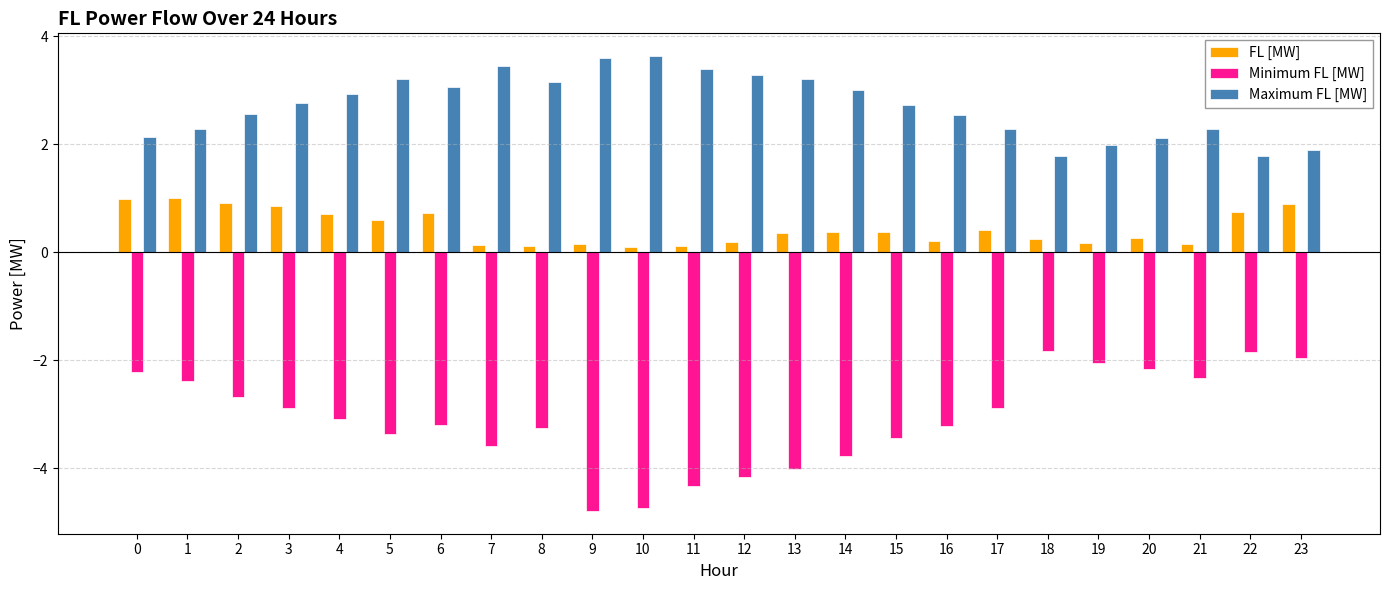

What is the difference between the highest and lowest values at 12?

7.4